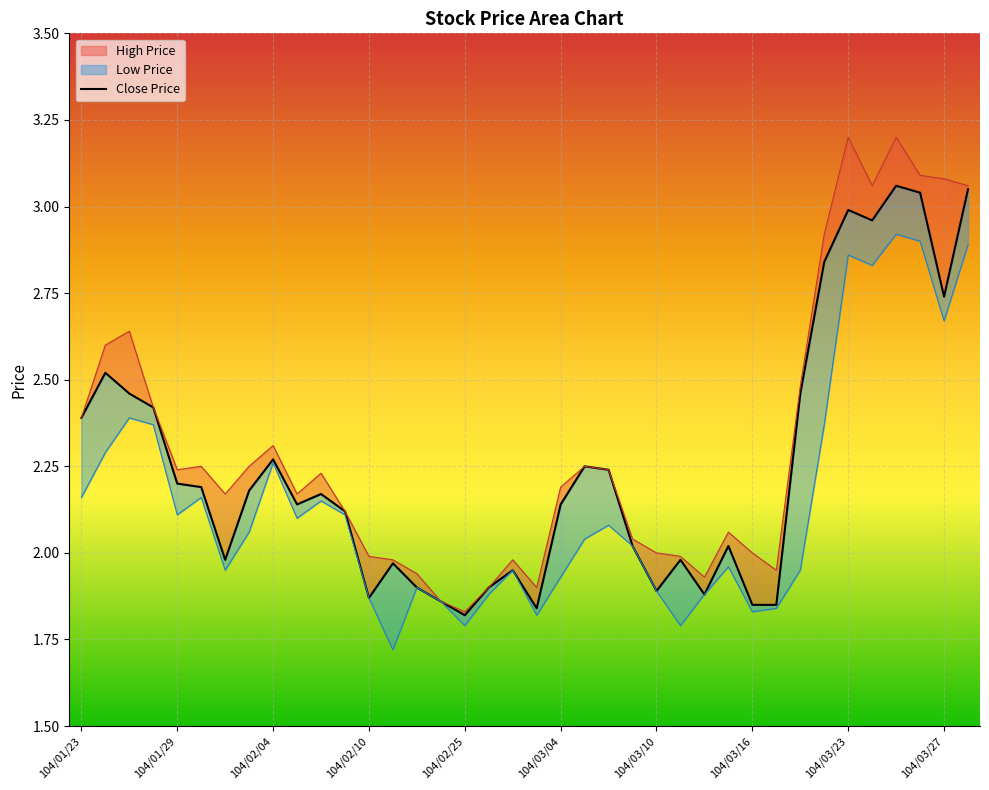

What is the difference between the maximum and minimum values in the Close Price series?

1.2